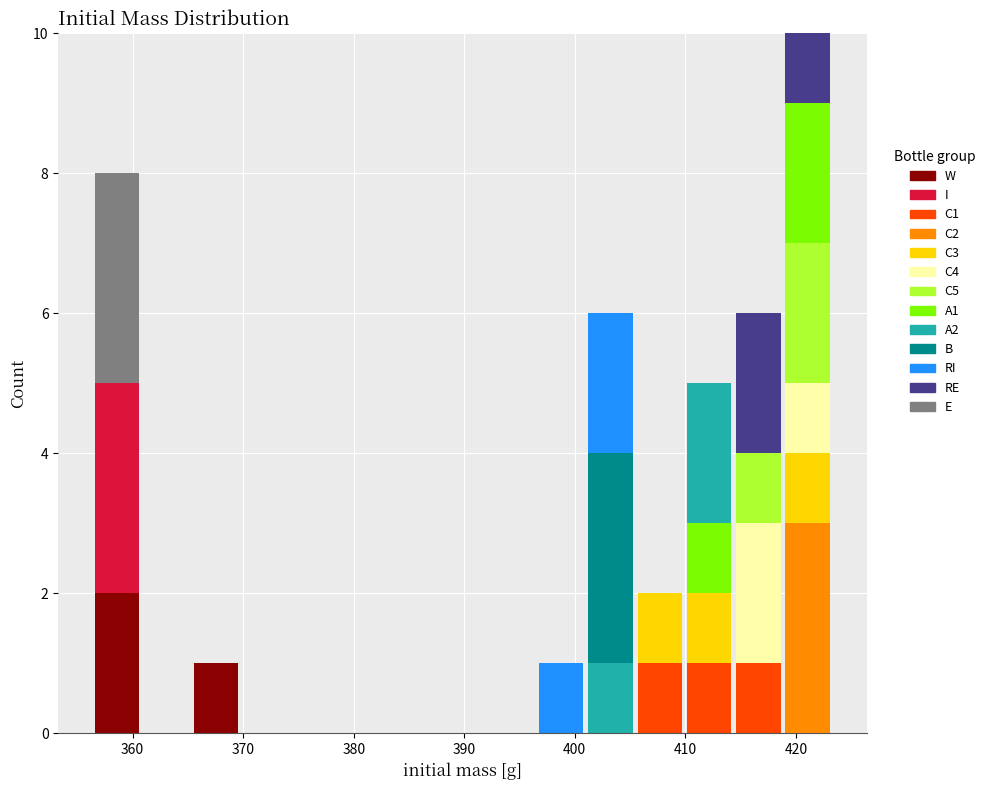

Reading left to right, transcribe this chart: for each stacked bar, give the range it covers on the x-axis and its total height. Neither the bar edges nor the heights are printed on the chart, so give them approximately, as read against the axes.

356 to 361: 8
361 to 365: 0
365 to 370: 1
370 to 374: 0
374 to 379: 0
379 to 383: 0
383 to 388: 0
388 to 392: 0
392 to 397: 0
397 to 401: 1
401 to 405: 6
405 to 410: 2
410 to 414: 5
414 to 419: 6
419 to 423: 10